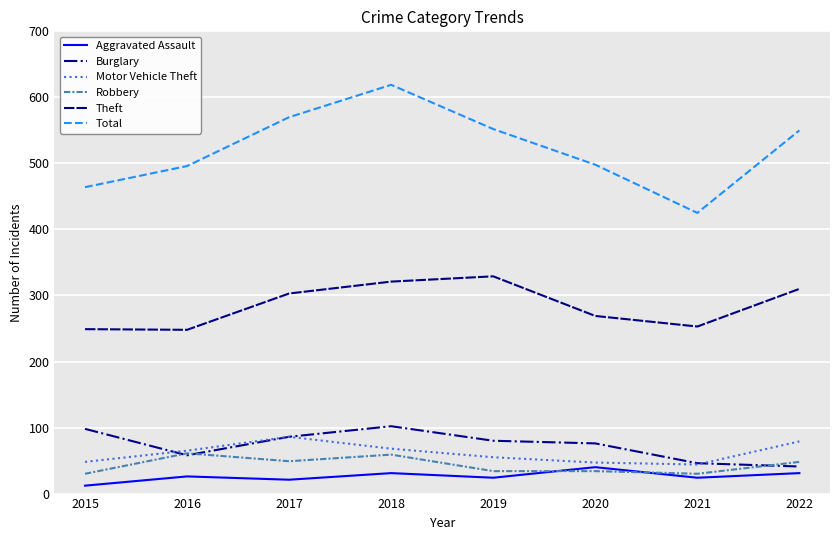

Is this an area chart (filled region under the line)?

No